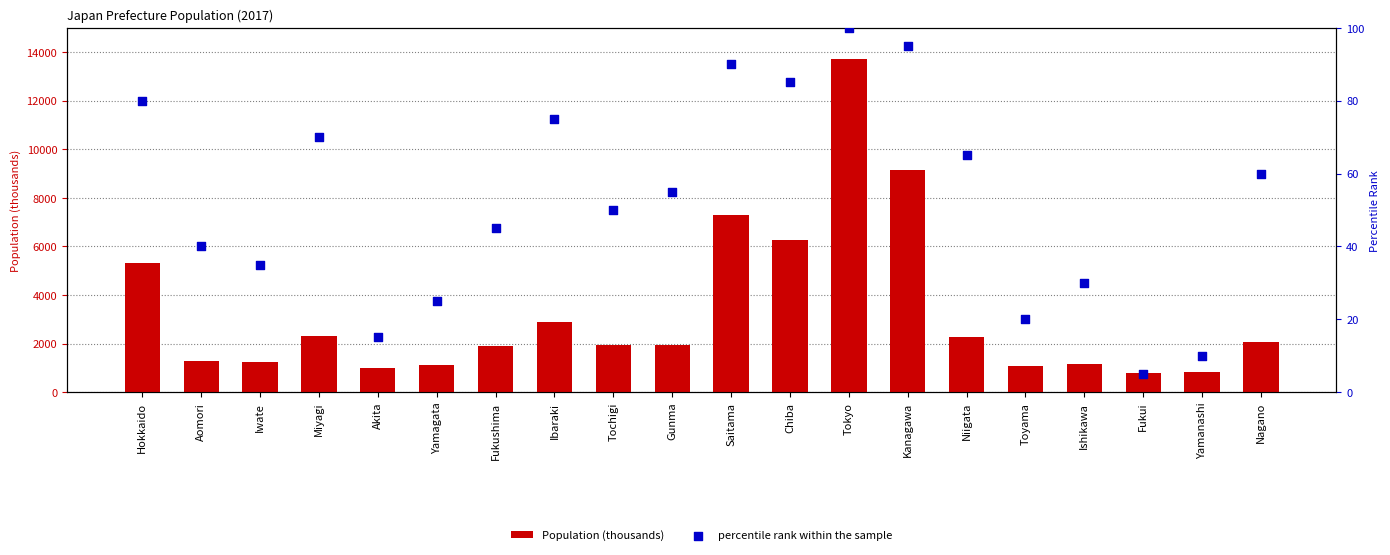

Which series reaches the minimum Y coordinate?

percentile rank within the sample